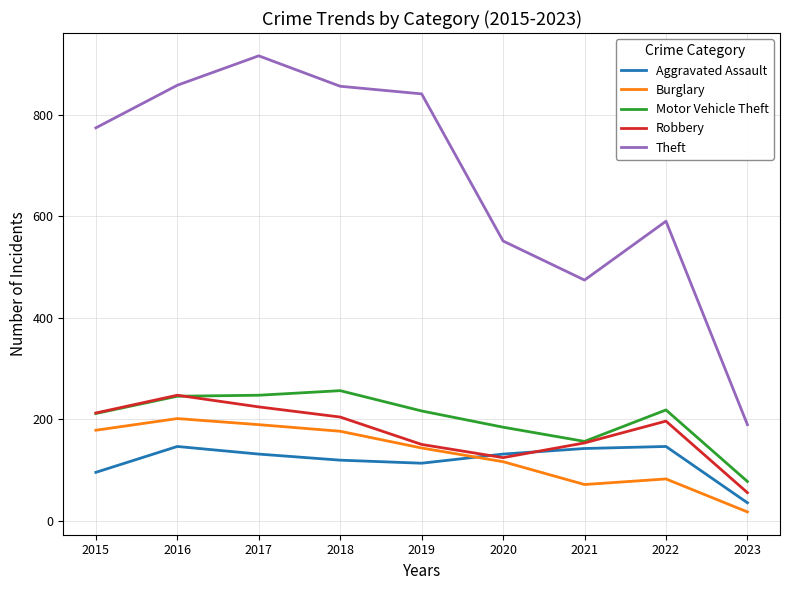

How many interior local peaks does the Theft series have?

2